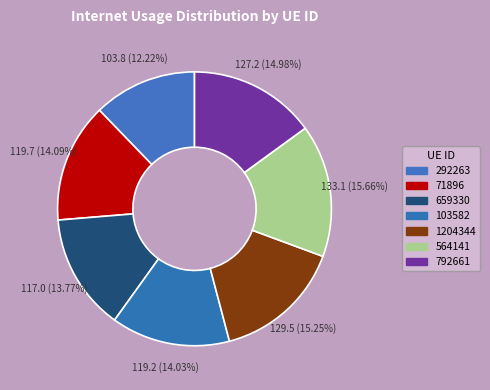

How many segments does this pie chart have?

7